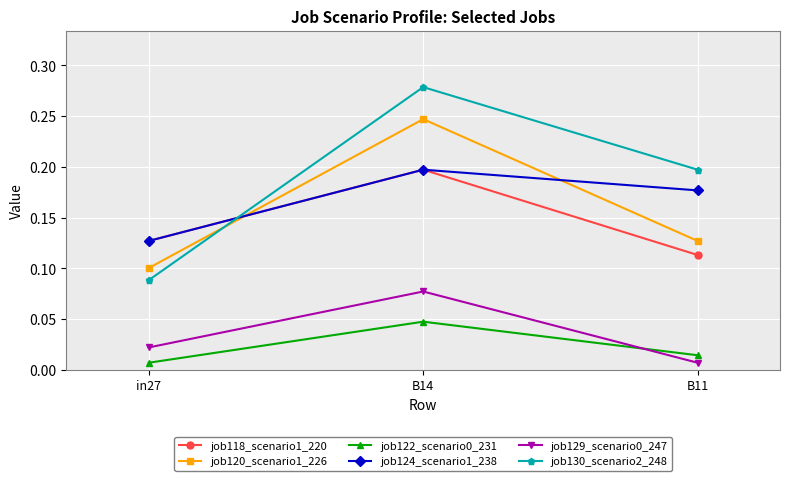

Between in27 and B14, which series saw the biggest shift?

job130_scenario2_248